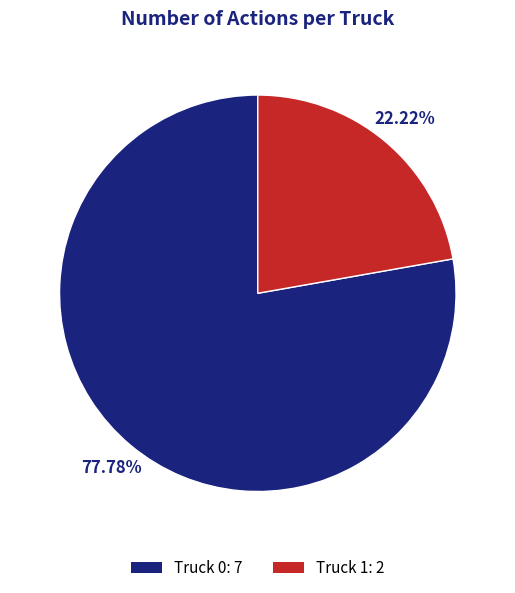

Which category has the biggest portion of the pie?

Truck 0